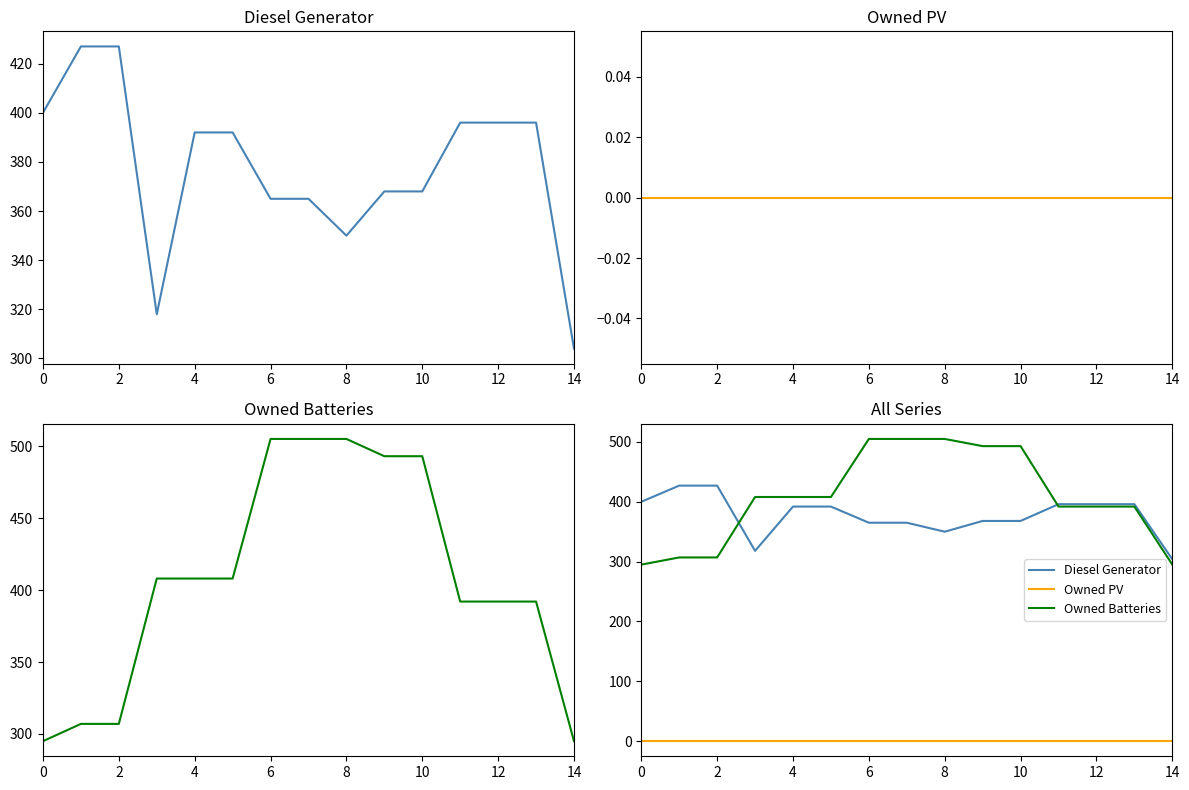

What is the average value of the Diesel Generator series?

378